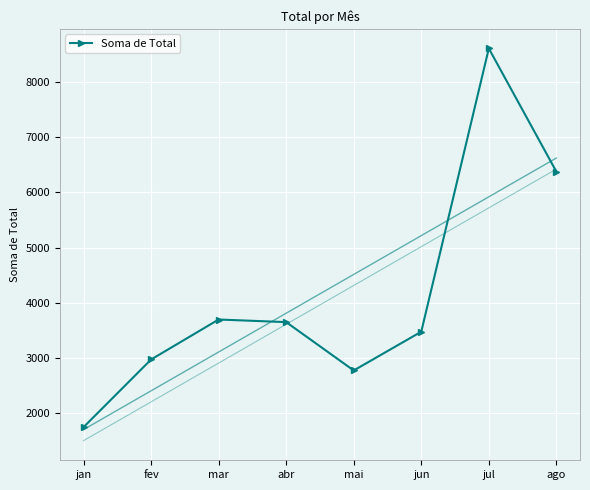

What is the average value?

4163.1